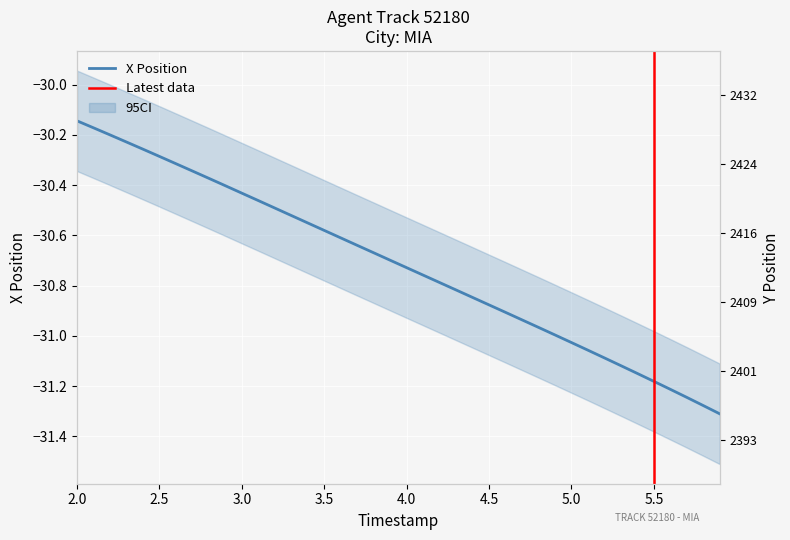

List the series in order of their peak value, highest first.

Y, X